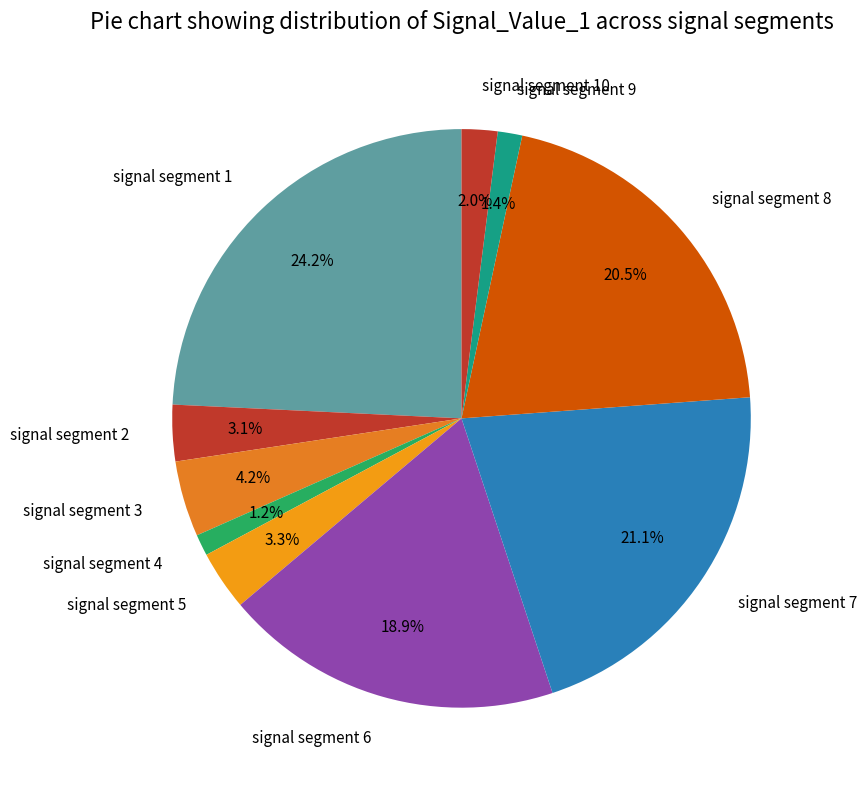

Is there a majority slice in this chart?

No